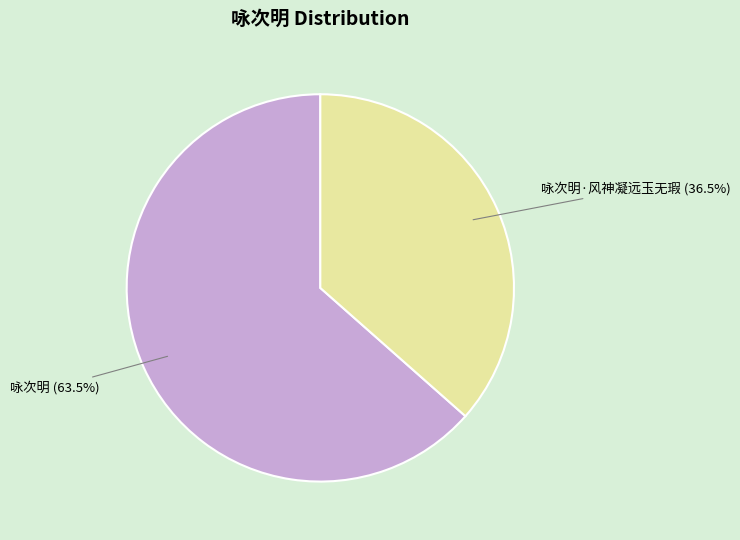

Which category has the smallest portion of the pie?

咏次明·风神凝远玉无瑕 (36.5%)